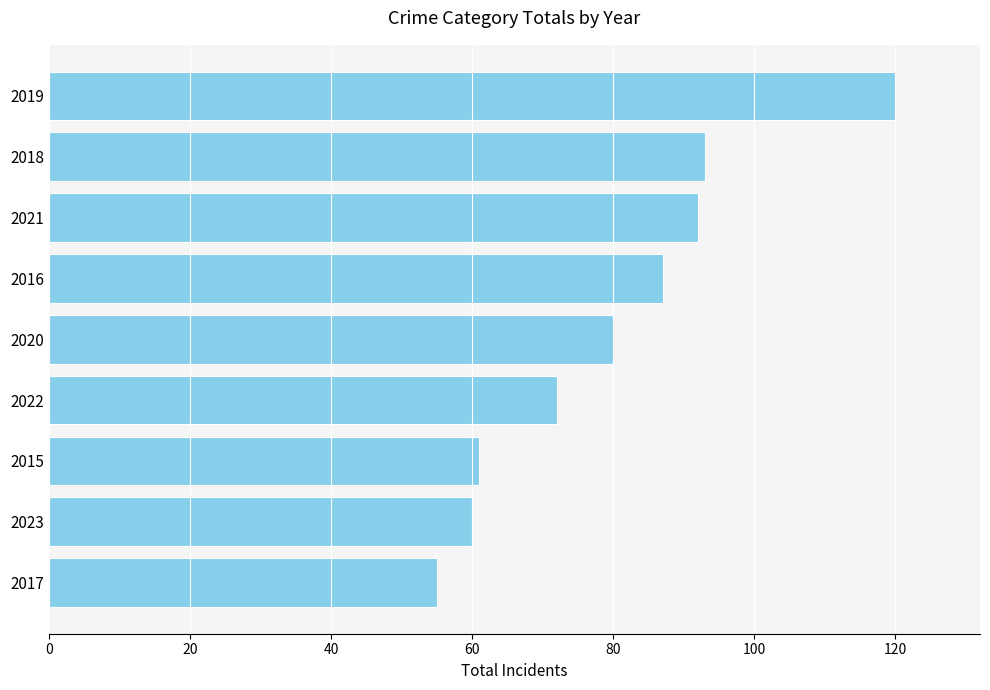

What is the approximate value at 2021, to the nearest 10?

90